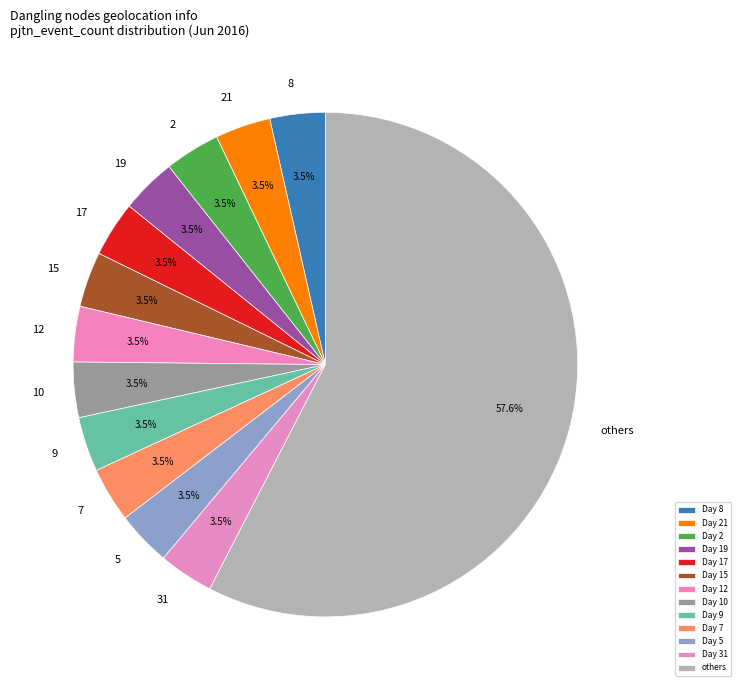

What portion of the pie excludes 7?

96.5%